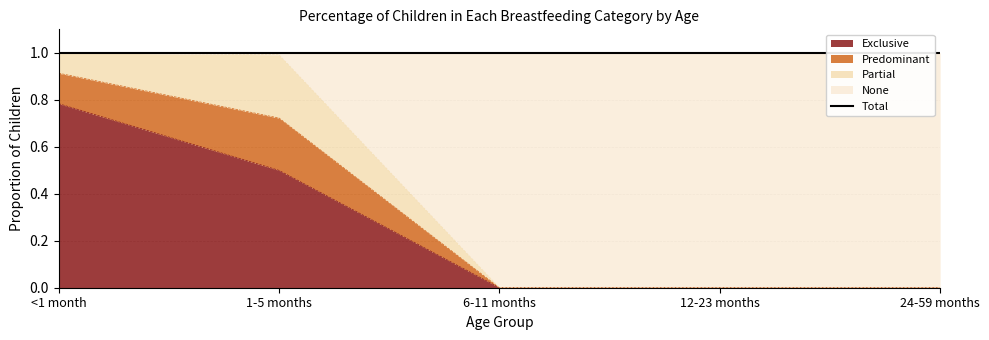

The value of Exclusive at 6-11 months is -0.3. True or false?

False